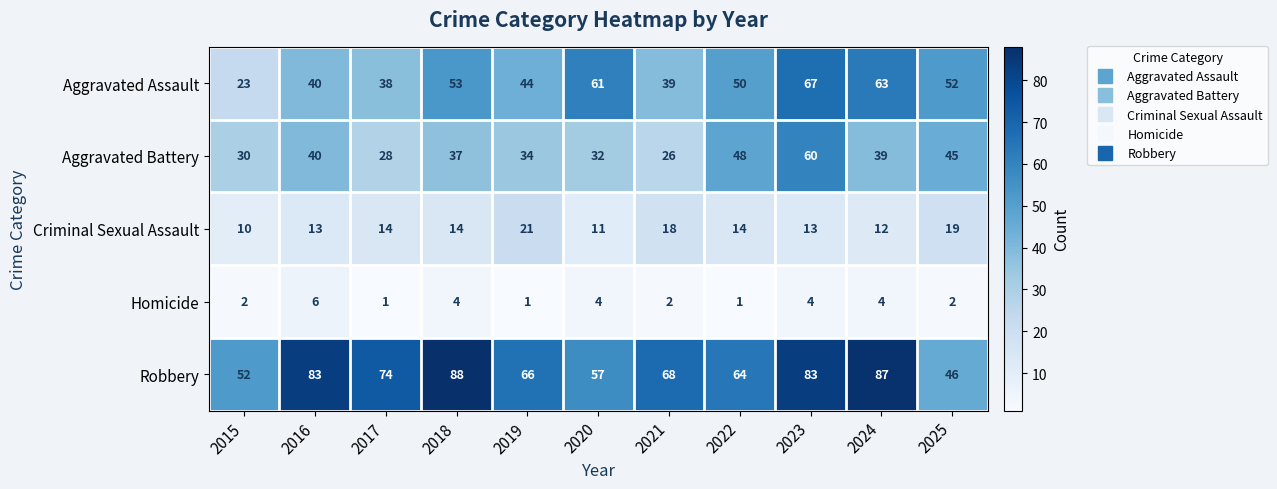

Count the Homicide values in the range 1 to 4.

10